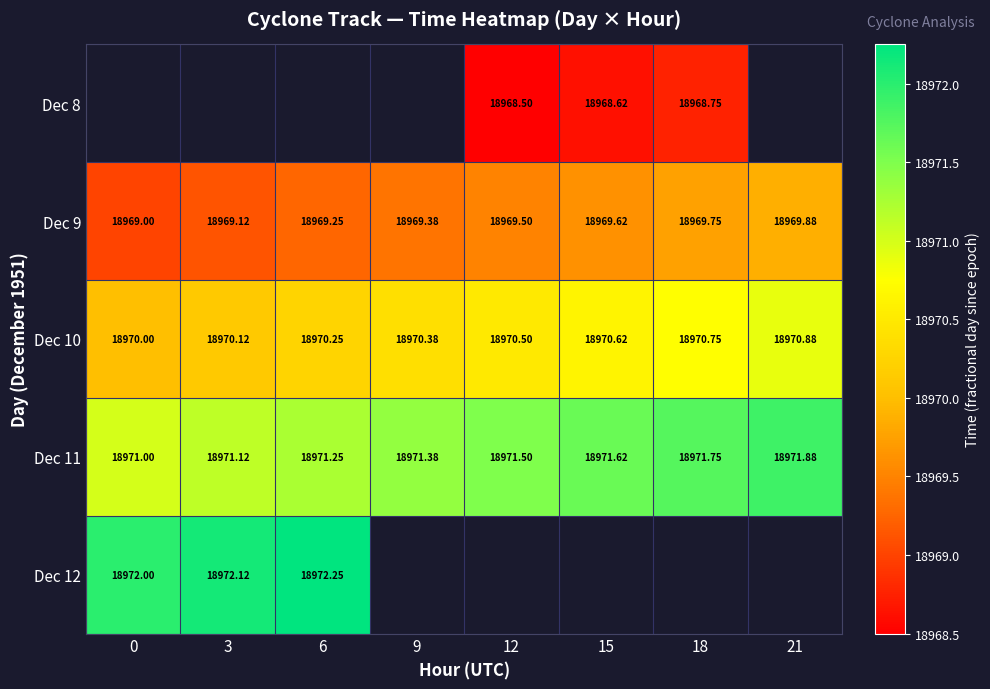

What is the difference between the Dec 9 values at 9 and 12?

0.1